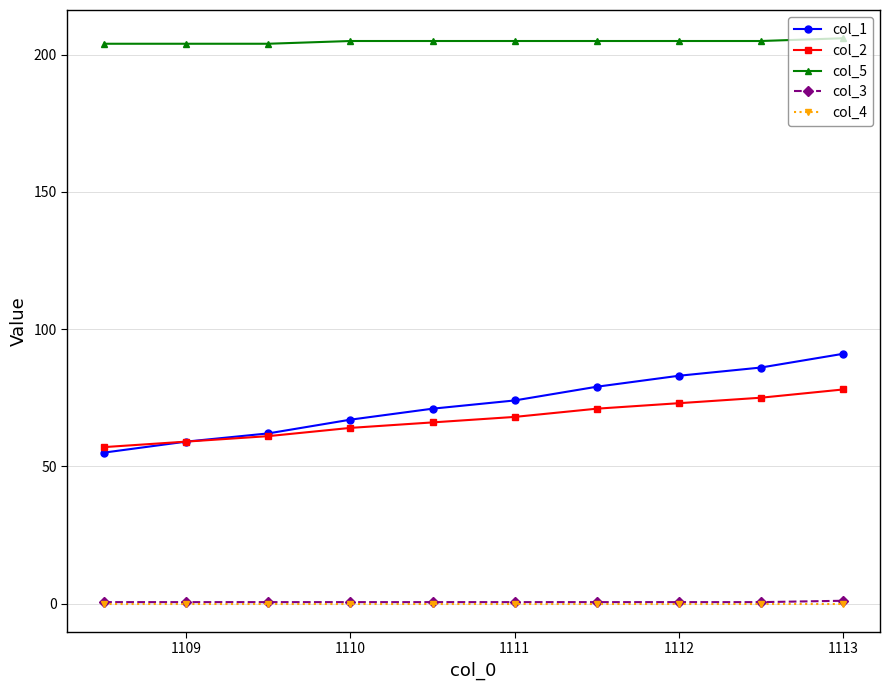

What is the maximum value for col_2?

78.0